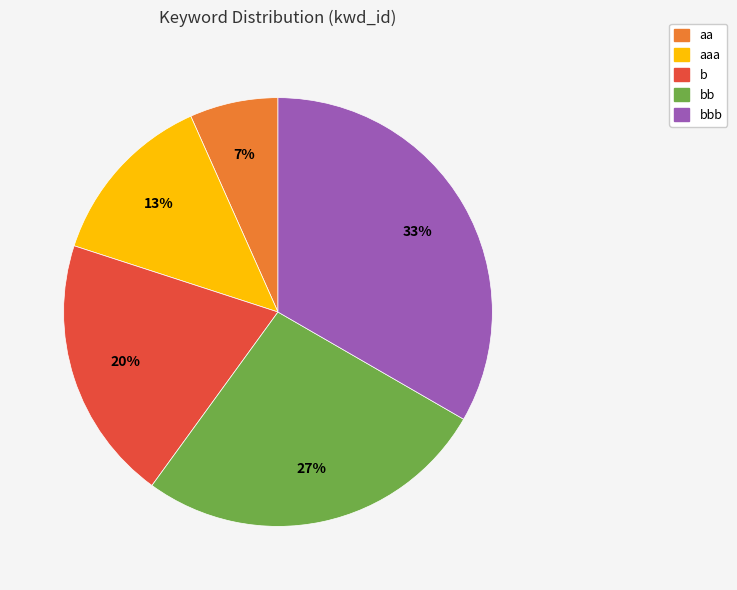

Does any single category account for the majority?

No